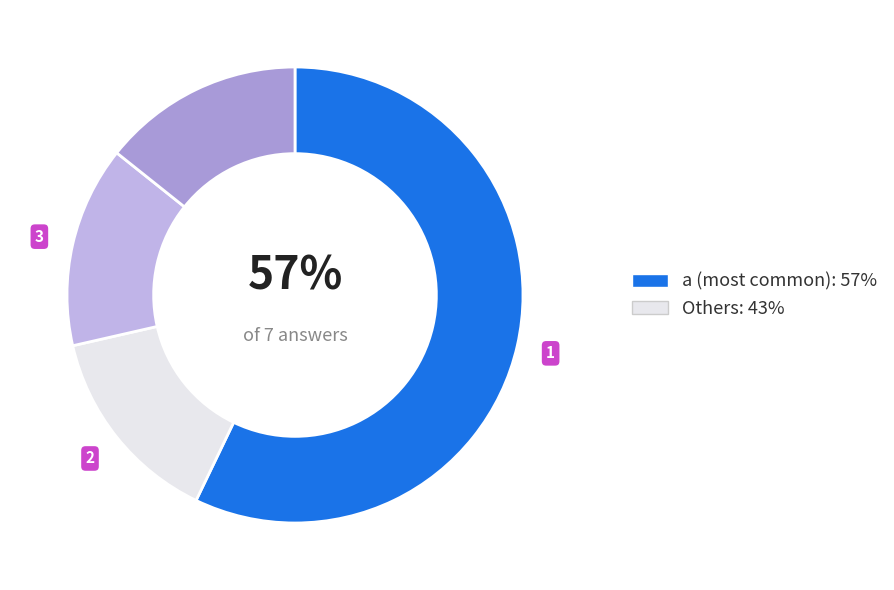

Count the number of slices in the pie.

4